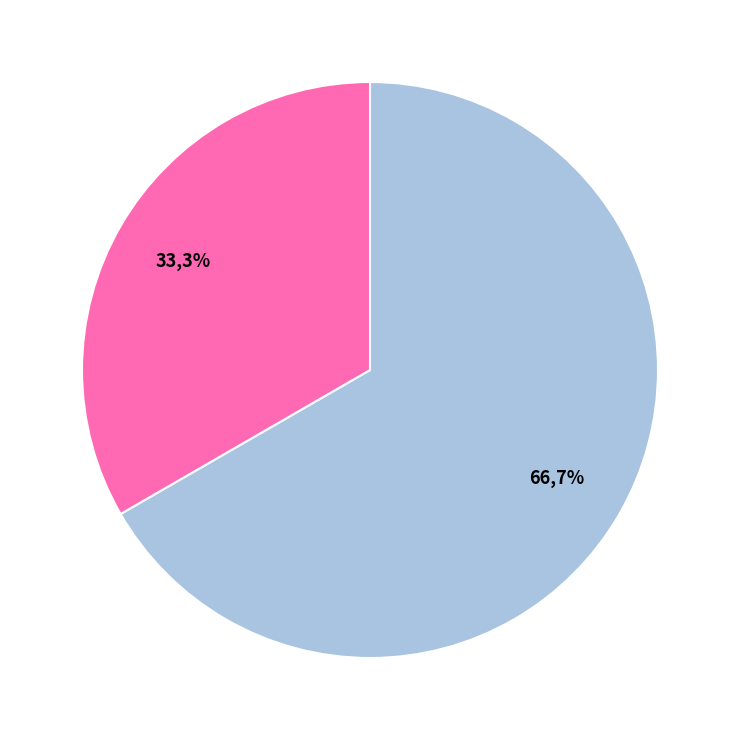

What is the total percentage of 63/25/38 MVA 110/10/10 kV and 63/25/38 MVA 110/20/10 kV?

100.0%